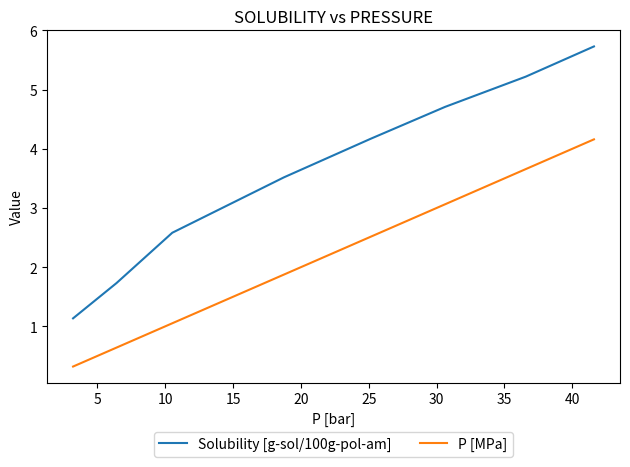

What is the maximum value for P [MPa]?

4.2